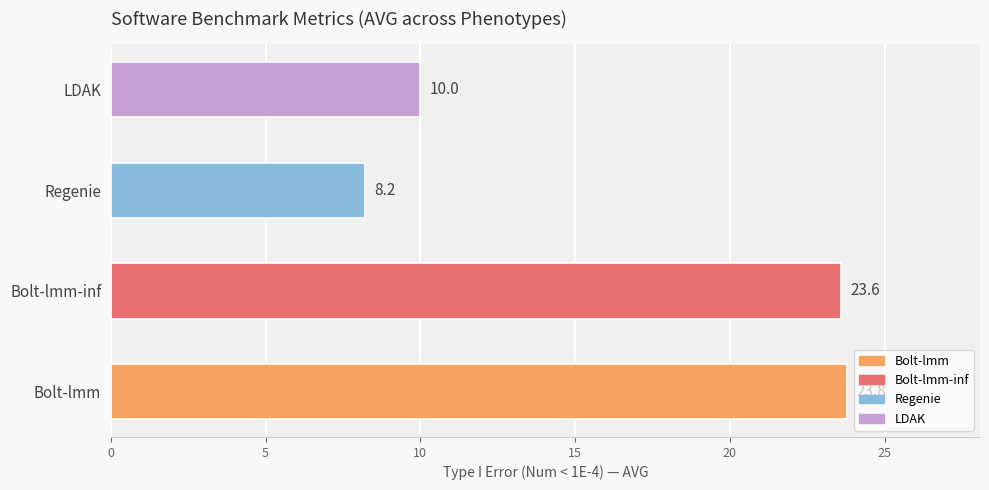

Are the bars grouped side by side (vs. stacked)?

No